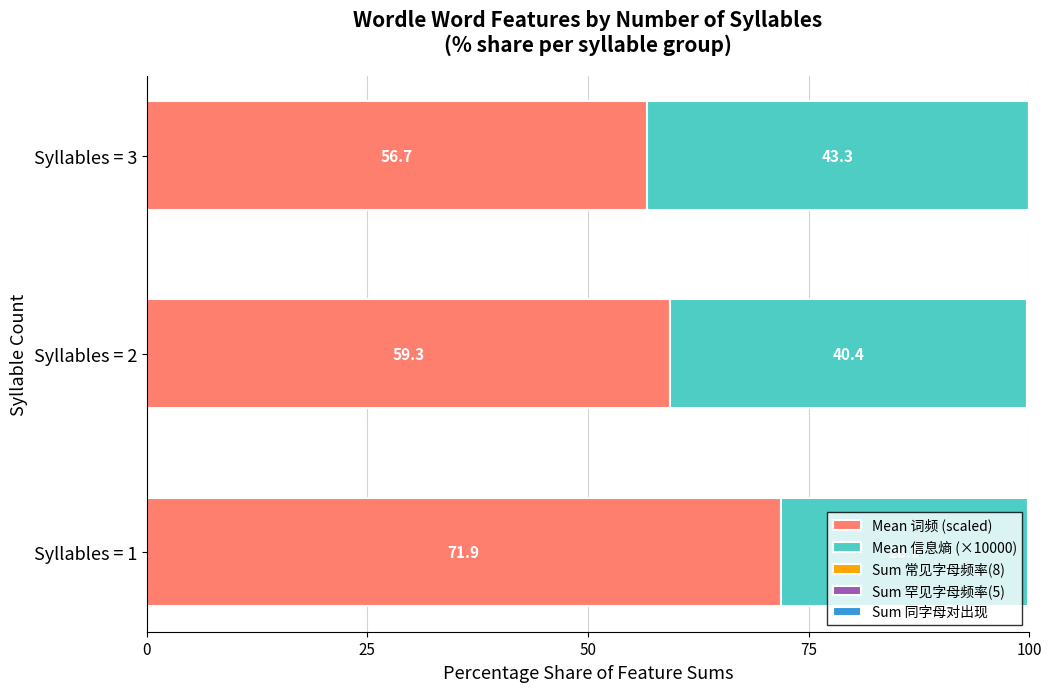

How many series are shown in this chart?

5